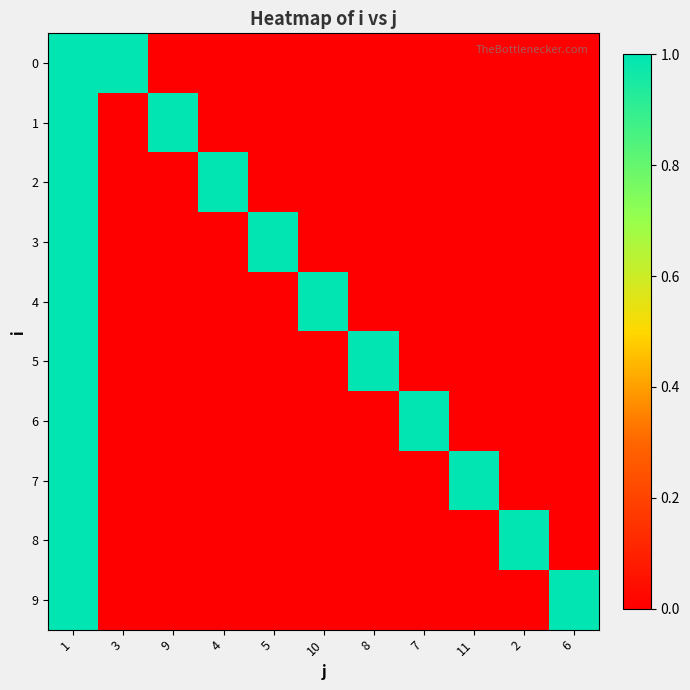

Which series changed the most between 4 and 2?

2